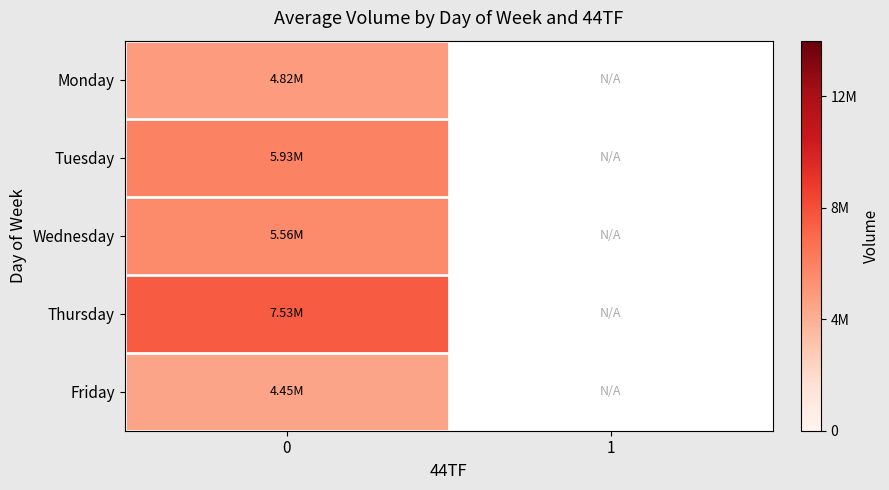

At 0, list the series in order from smallest to largest.

Friday, Monday, Wednesday, Tuesday, Thursday